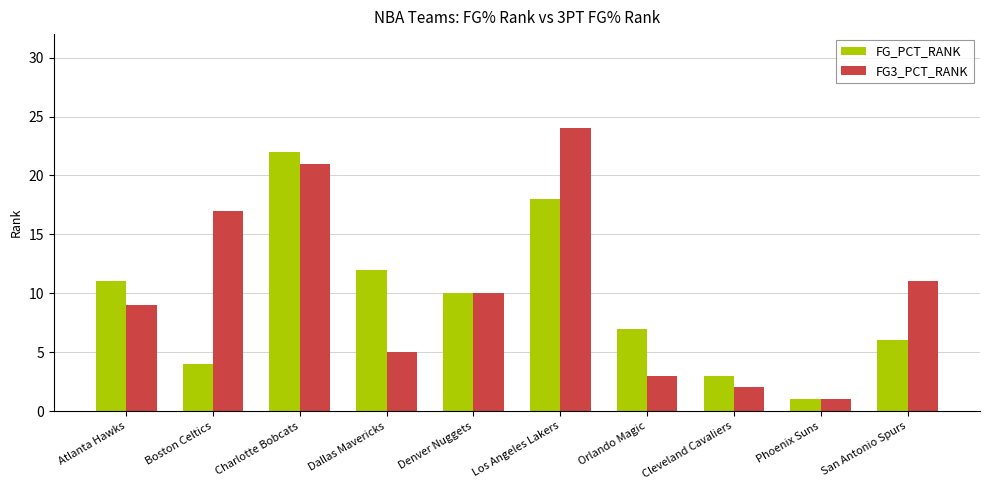

At which category is the sum across all series the highest?

Charlotte Bobcats